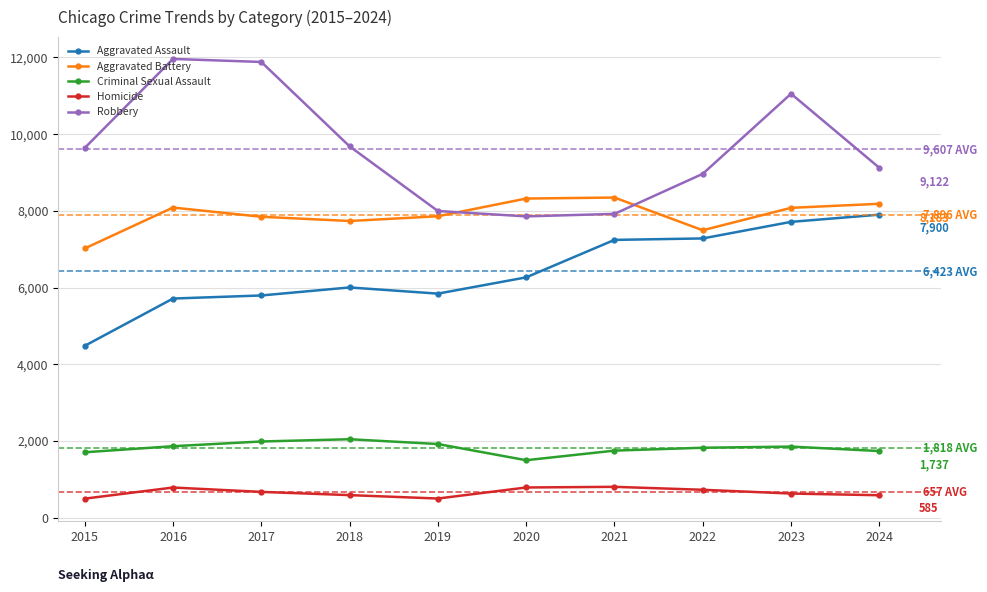

What value does the Robbery series have at 2019?

7995